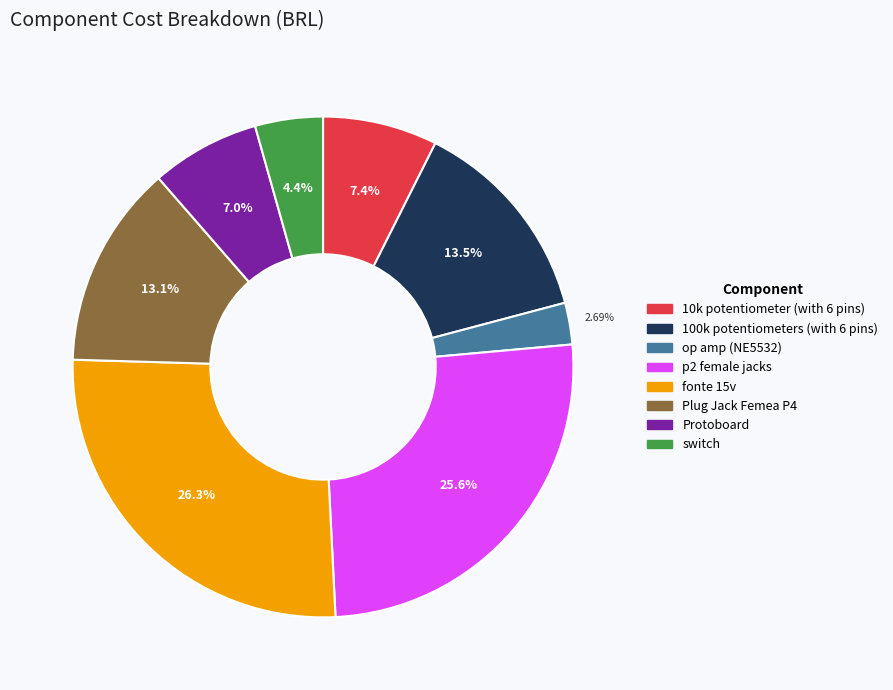

To the nearest percent, what portion does Protoboard represent?

7%